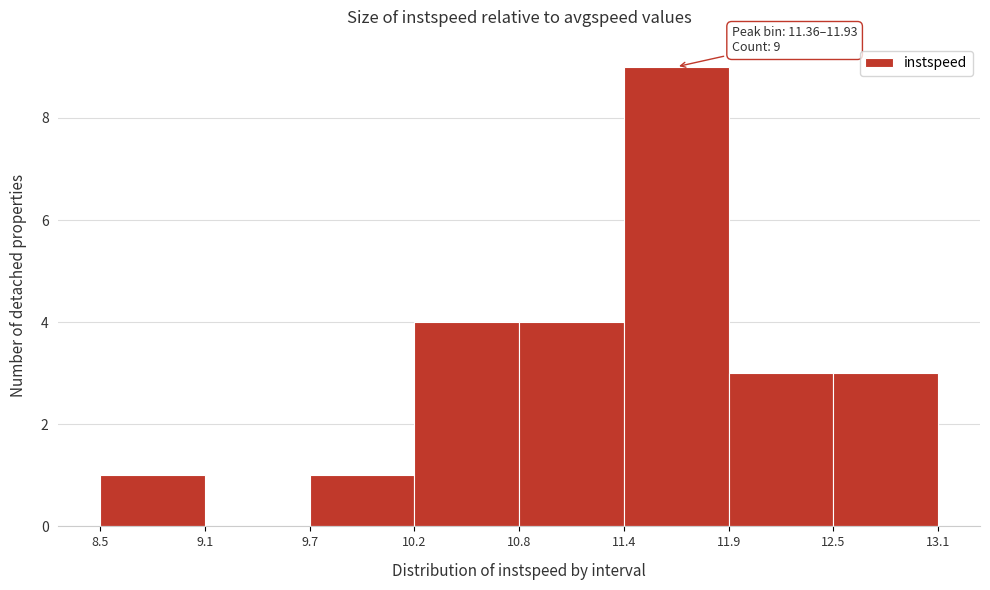

Which range on the x-axis has the tallest bar?

11.4 to 11.9